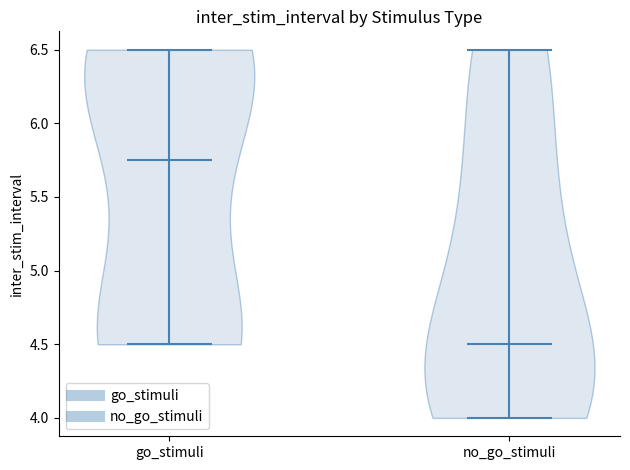

Which violin has the lowest median line?

no_go_stimuli